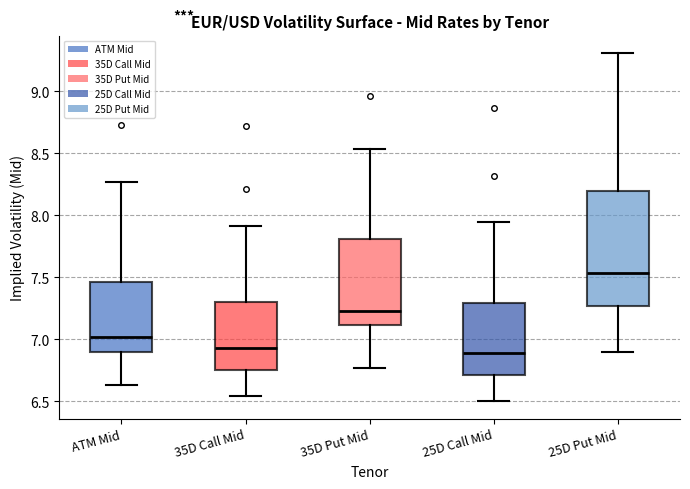

Reading left to right, transcribe this box plot: for each box, give where its median line is, the range the box spans, and where its two whiskers end, as read against the y-axis. The values are not printed on the chart, so give them approximately, as read against the axis.

ATM Mid: median 7.00, box 6.90 to 7.45, whiskers 6.65 to 8.25
35D Call Mid: median 6.95, box 6.75 to 7.30, whiskers 6.55 to 7.90
35D Put Mid: median 7.25, box 7.10 to 7.80, whiskers 6.75 to 8.55
25D Call Mid: median 6.90, box 6.70 to 7.30, whiskers 6.50 to 7.95
25D Put Mid: median 7.55, box 7.25 to 8.20, whiskers 6.90 to 9.30